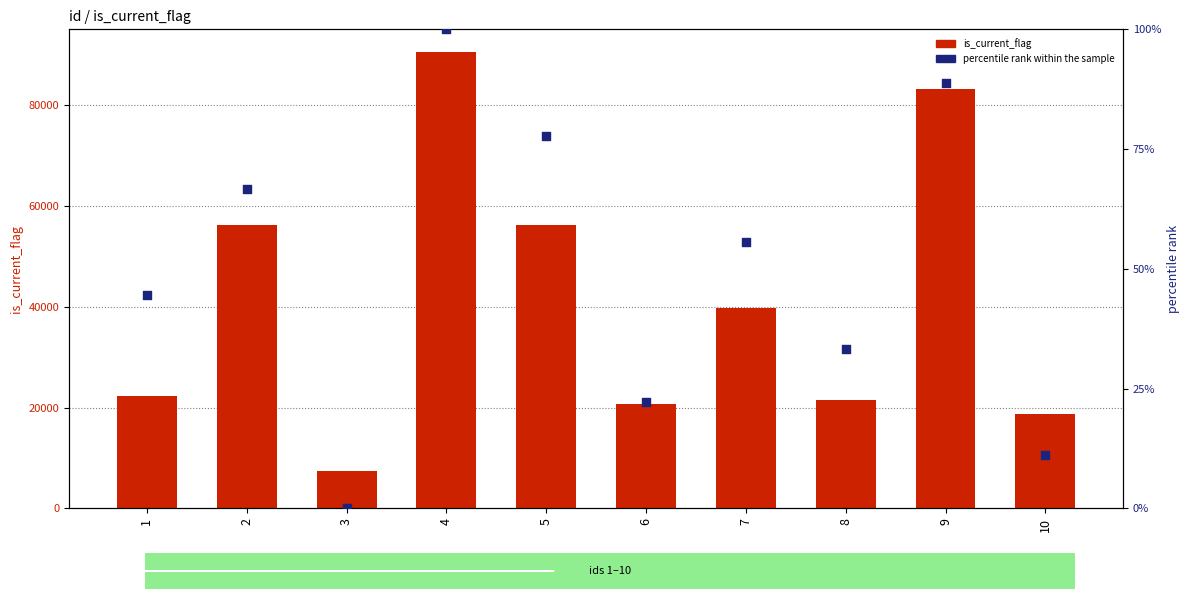

What are all the series names shown in the legend?

is_current_flag, percentile rank within the sample